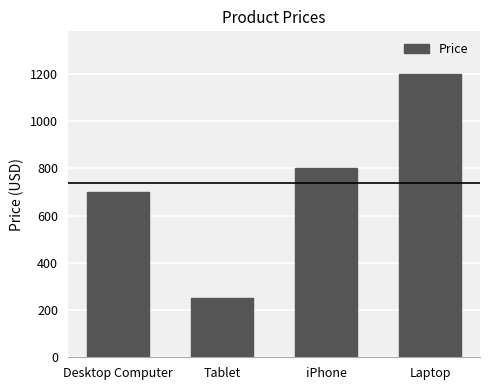

What is the change in value from Desktop Computer to Tablet?

-450